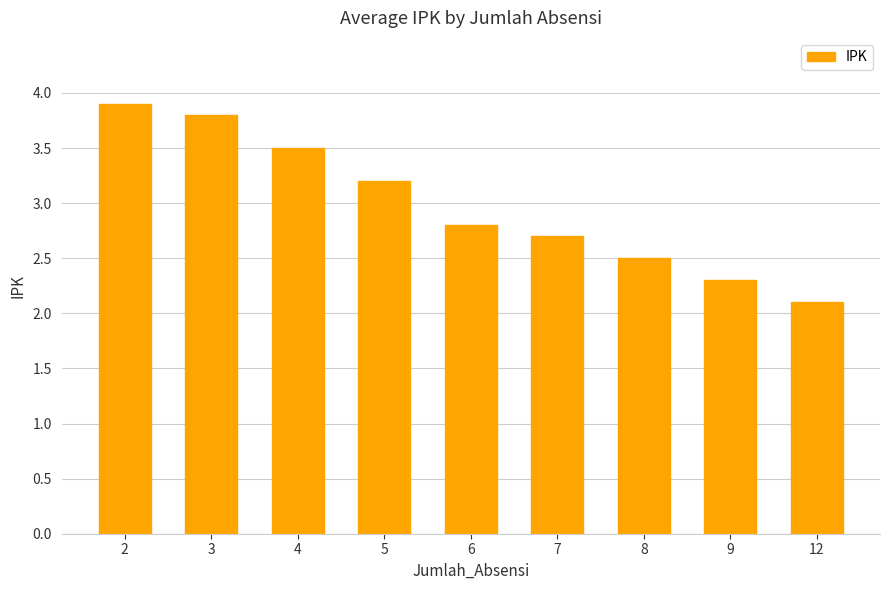

Does the chart contain any negative values?

No